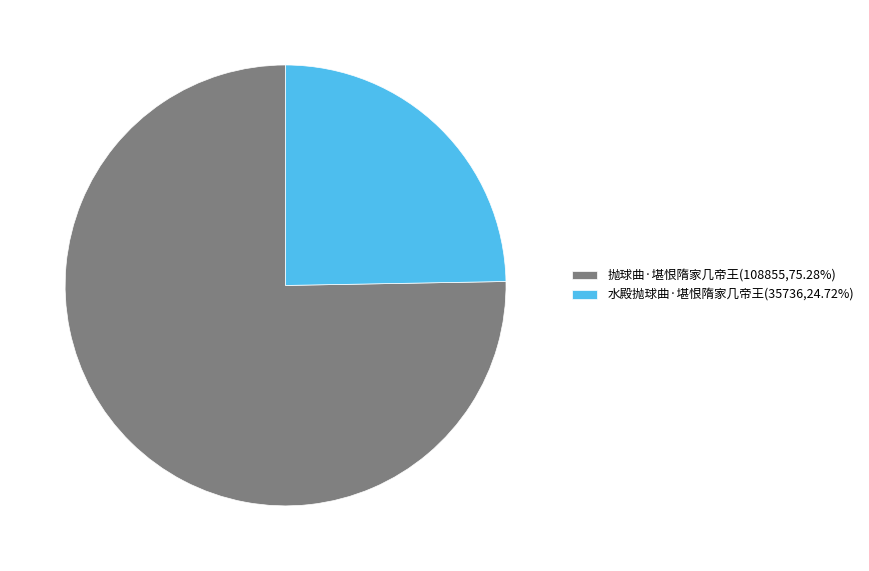

Combined, do 抛球曲·堪恨隋家几帝王(108855,75.28%) and 水殿抛球曲·堪恨隋家几帝王(35736,24.72%) account for over 50%?

Yes